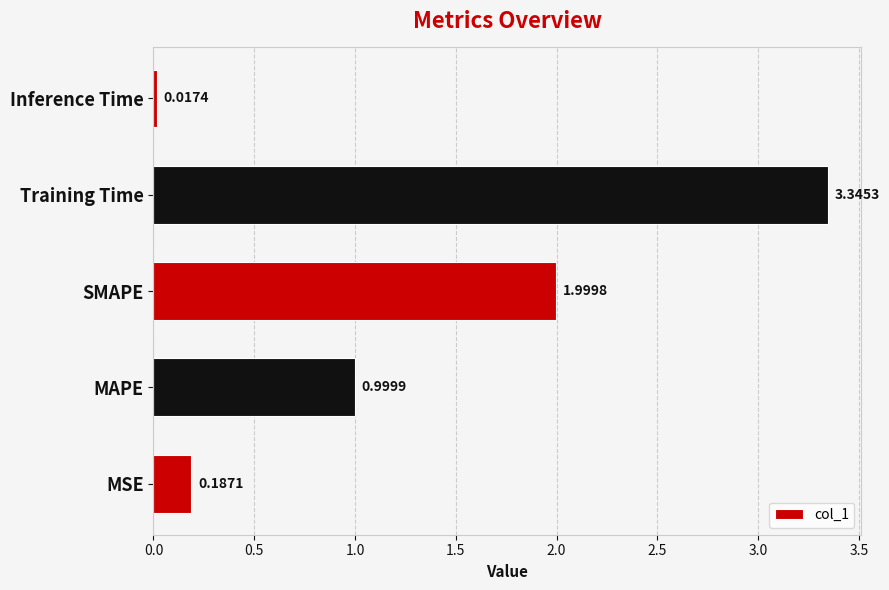

Which label corresponds to the smallest value in the chart?

Inference Time